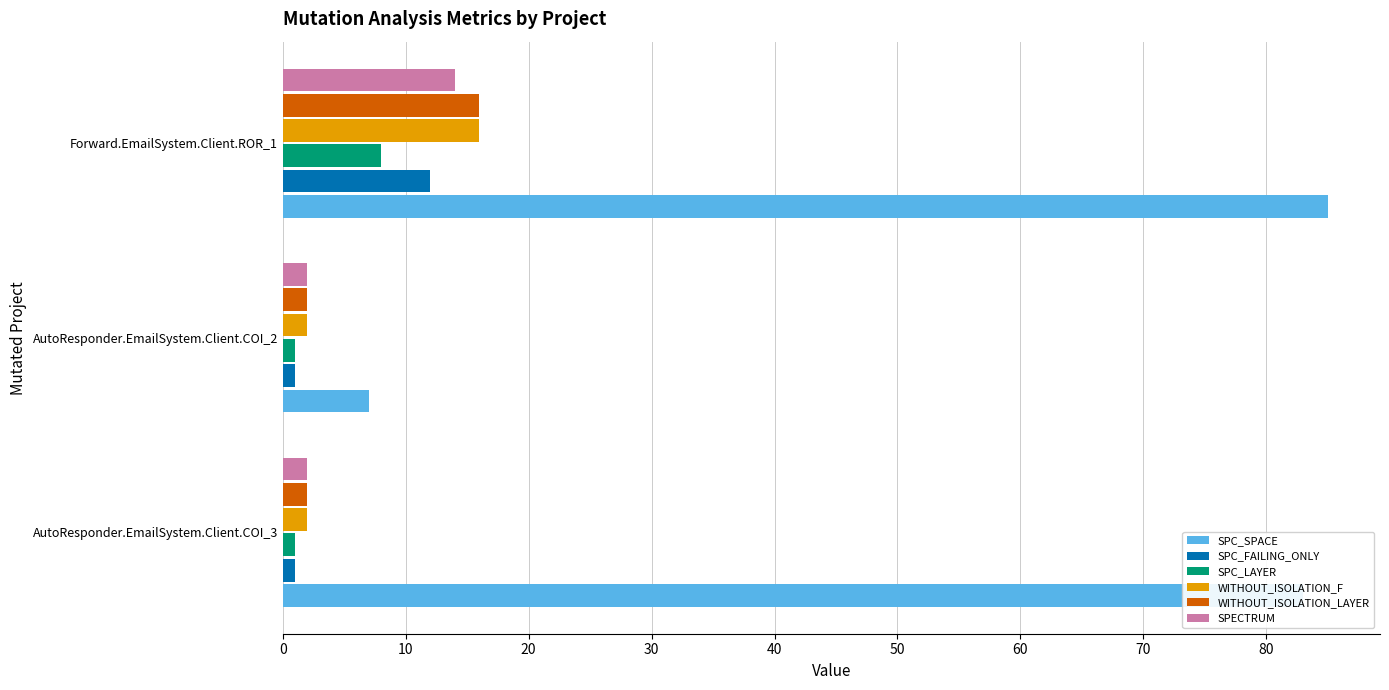

What is the lowest value of the WITHOUT_ISOLATION_LAYER series?

2